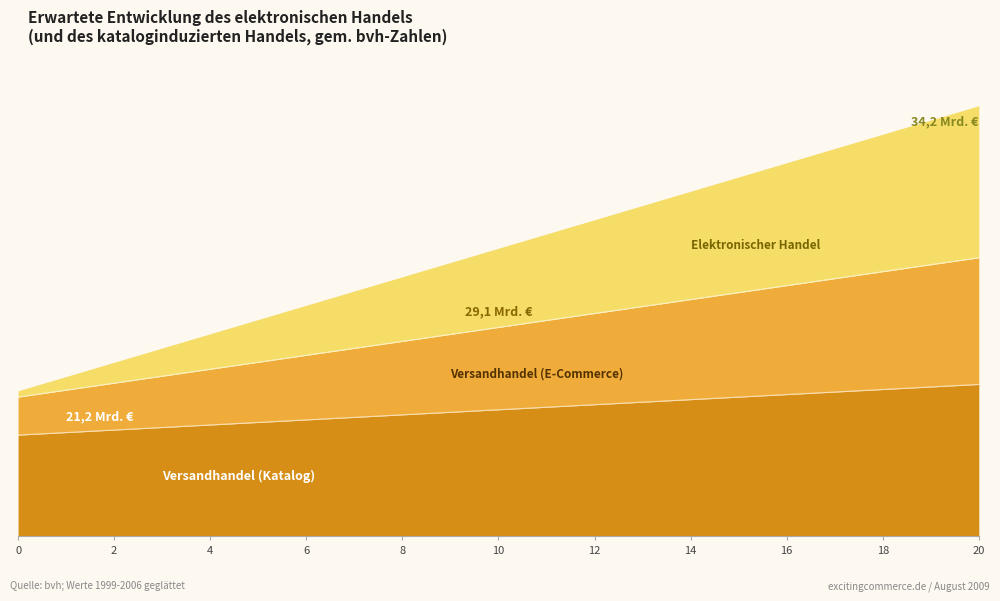

Does the chart display data point markers on the line(s)?

No